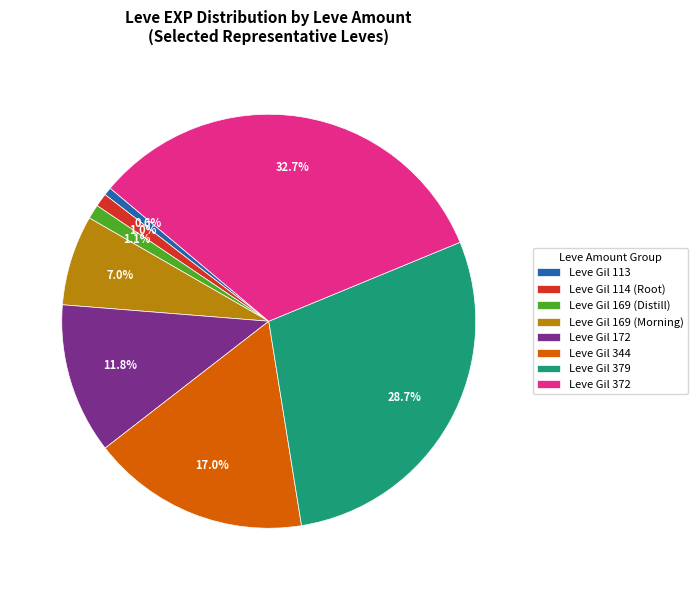

Is Leve Gil 372 the majority of the pie?

No